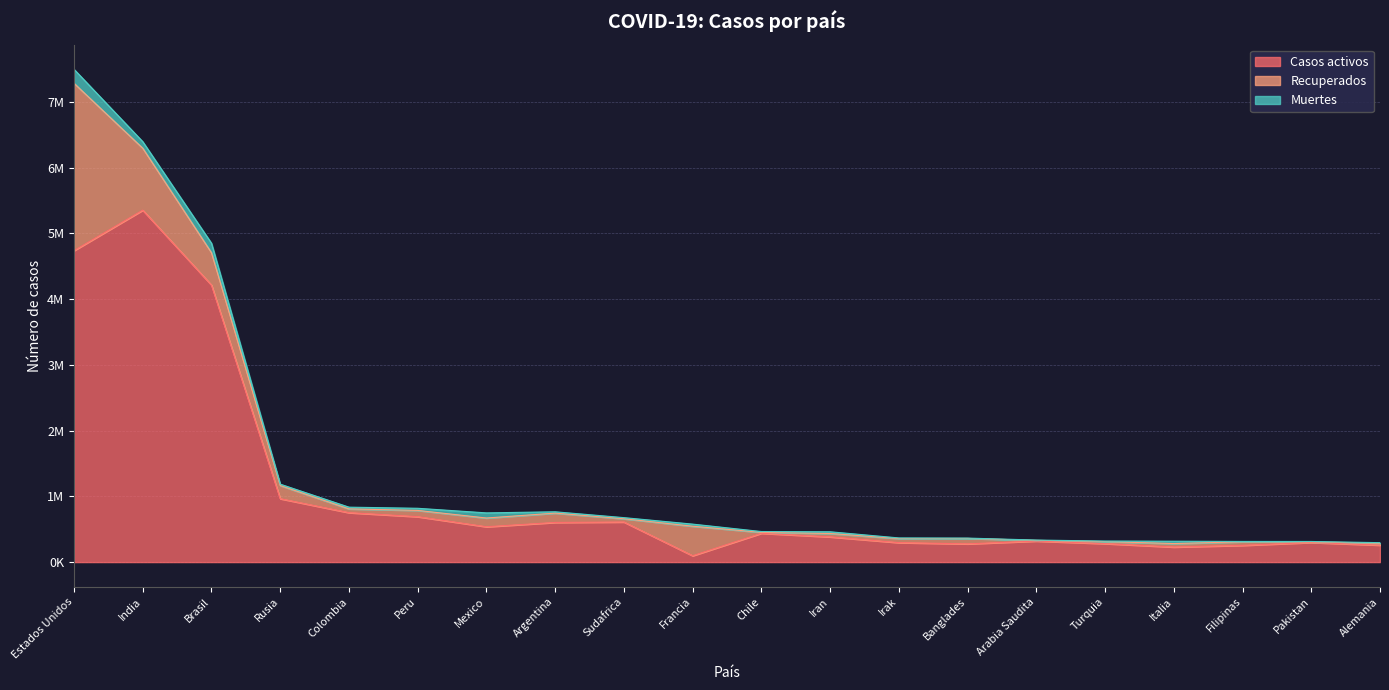

True or false: Casos activos has a value of 430600 at Arabia Saudita.

False